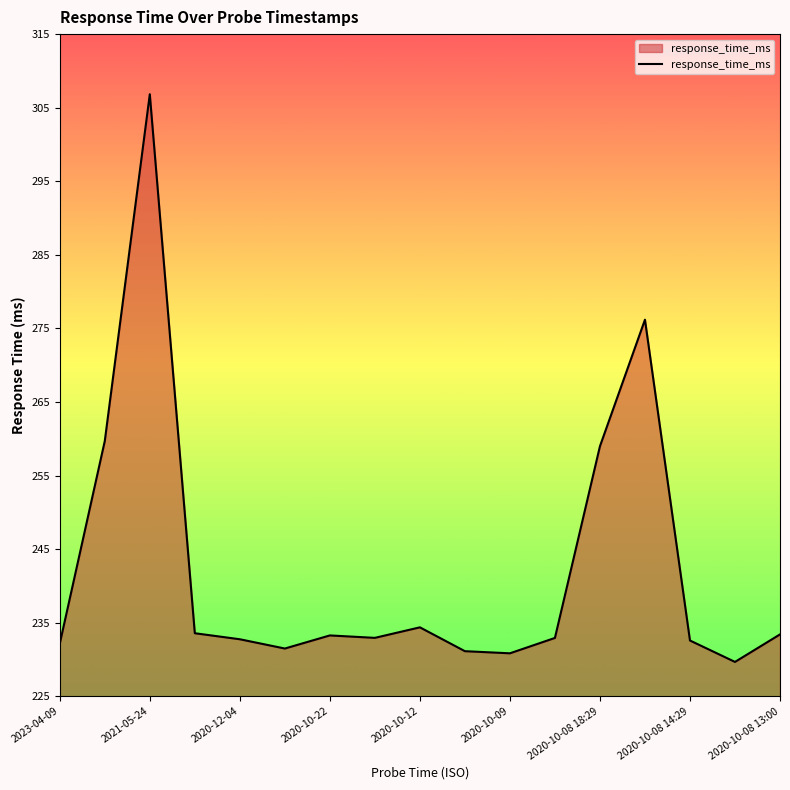

True or false: there are more than 0 points higher than both neighbors.

True